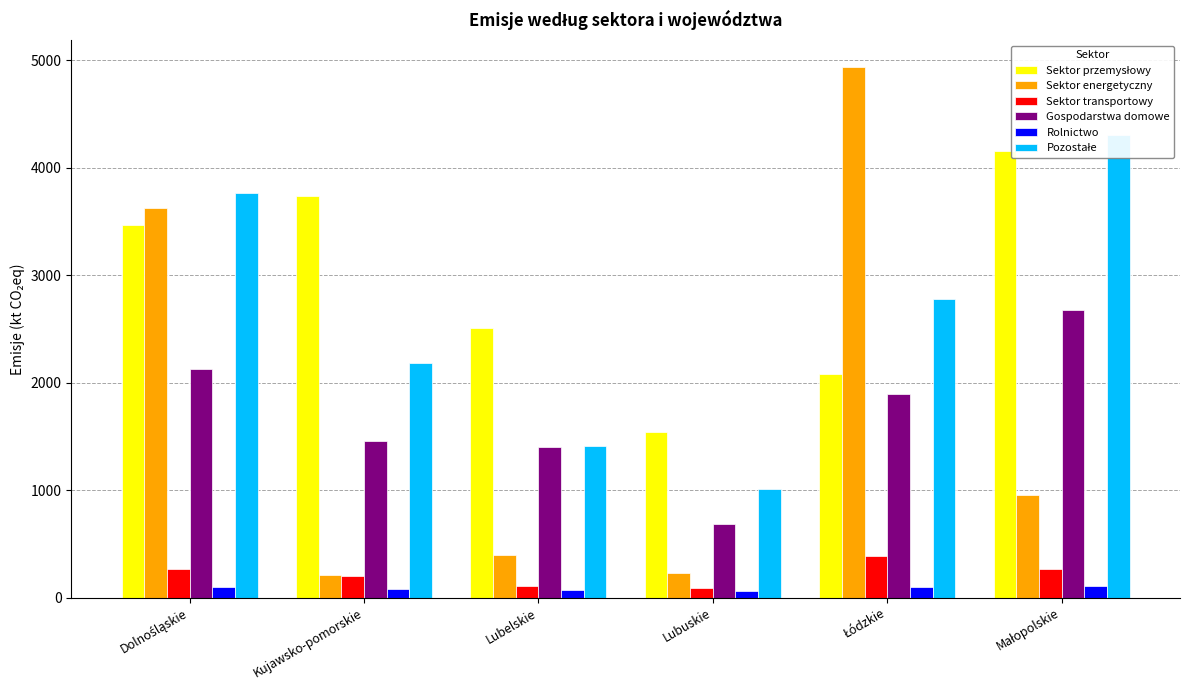

What are all the series names shown in the legend?

Sektor przemysłowy, Sektor energetyczny, Sektor transportowy, Gospodarstwa domowe, Rolnictwo, Pozostałe